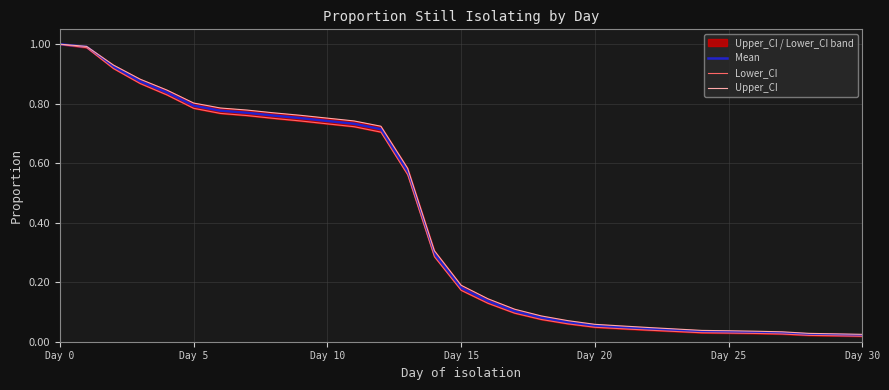

List the series in order of their overall mean, highest first.

Upper_CI, Mean, Lower_CI